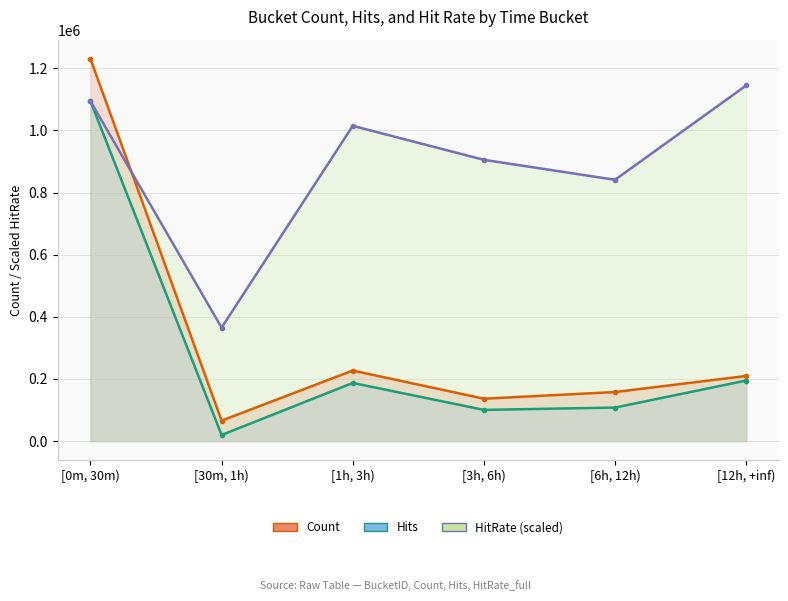

Between [0m, 30m) and [30m, 1h), which series saw the biggest shift?

Count